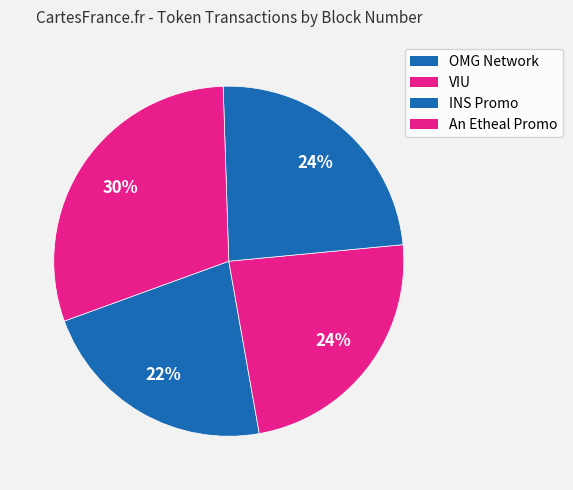

The OMG Network slice represents 8% of the pie. True or false?

False